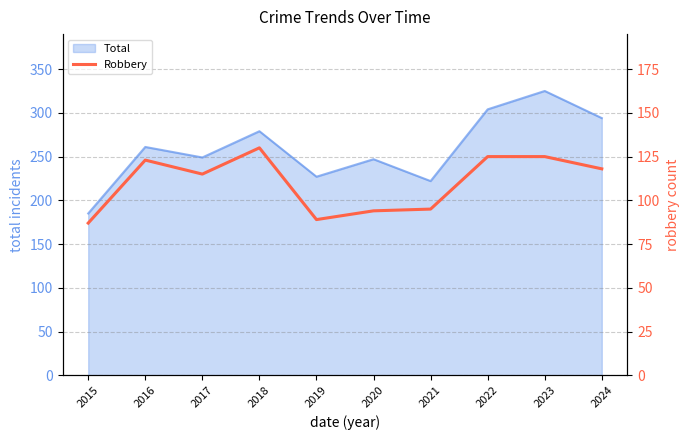

At which label does Total reach its minimum?

2015